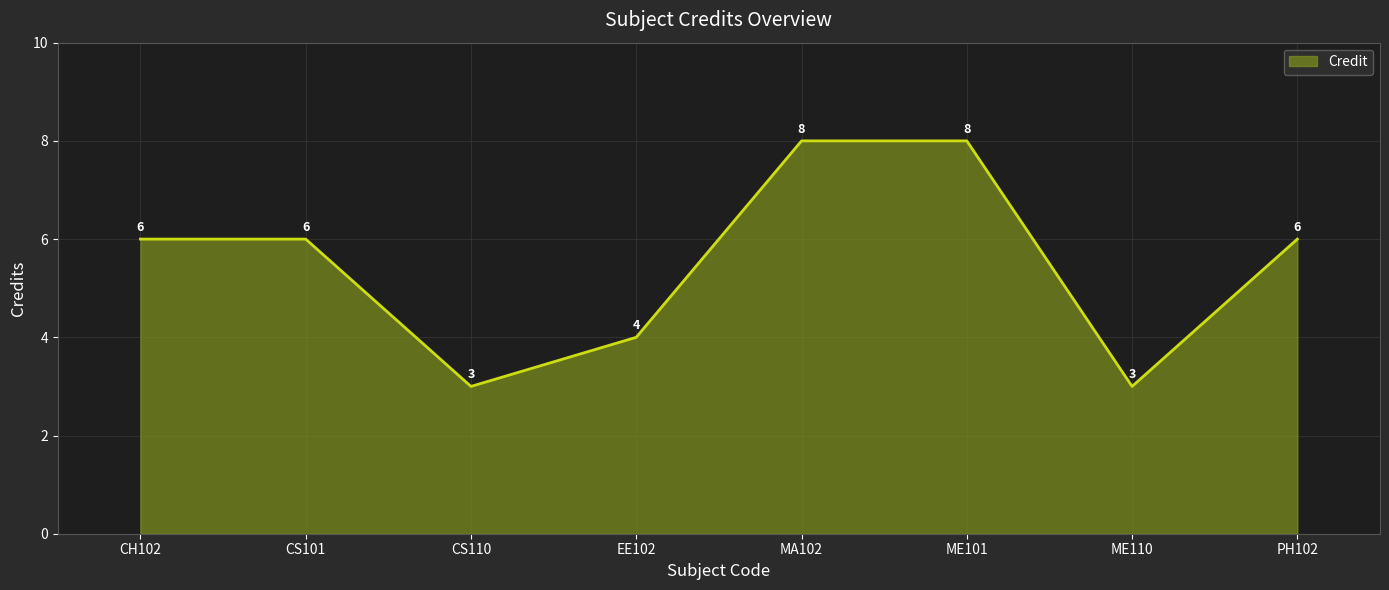

The chart shows a value of 4 at EE102. True or false?

True